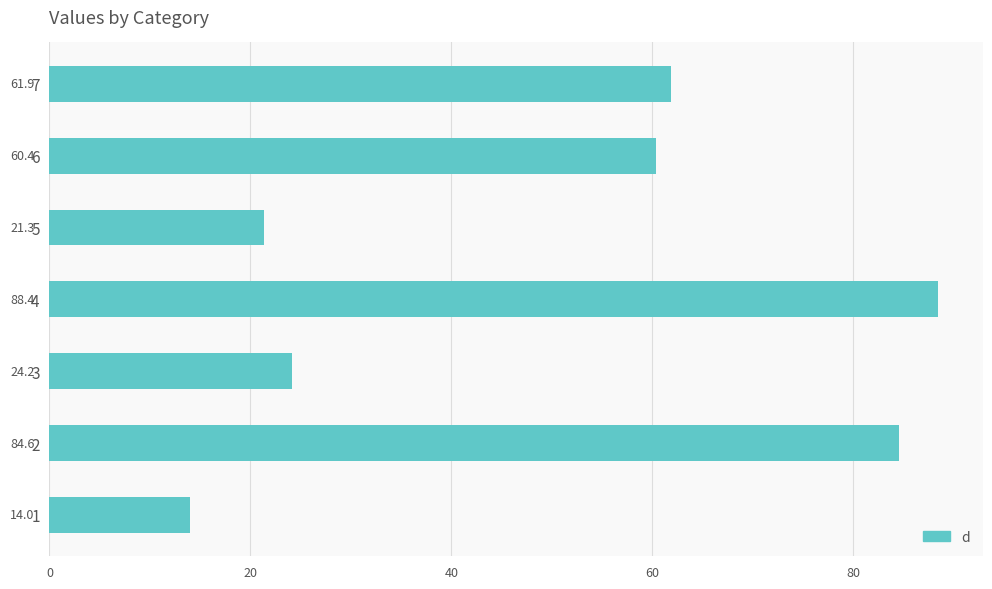

Which has a higher value, 4 or 3?

4